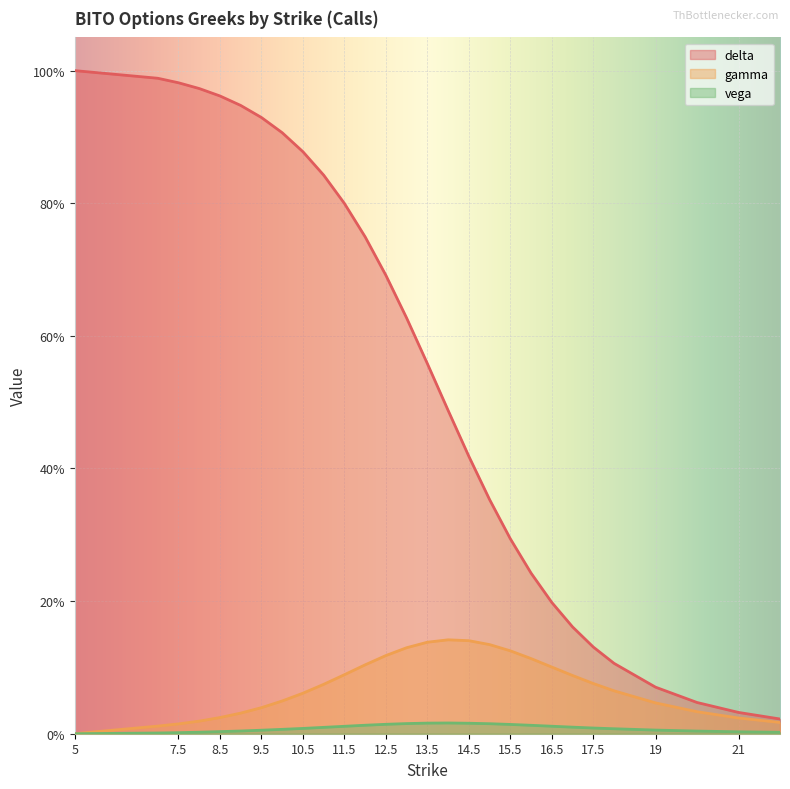

Read the gamma value at 17.5.

0.1